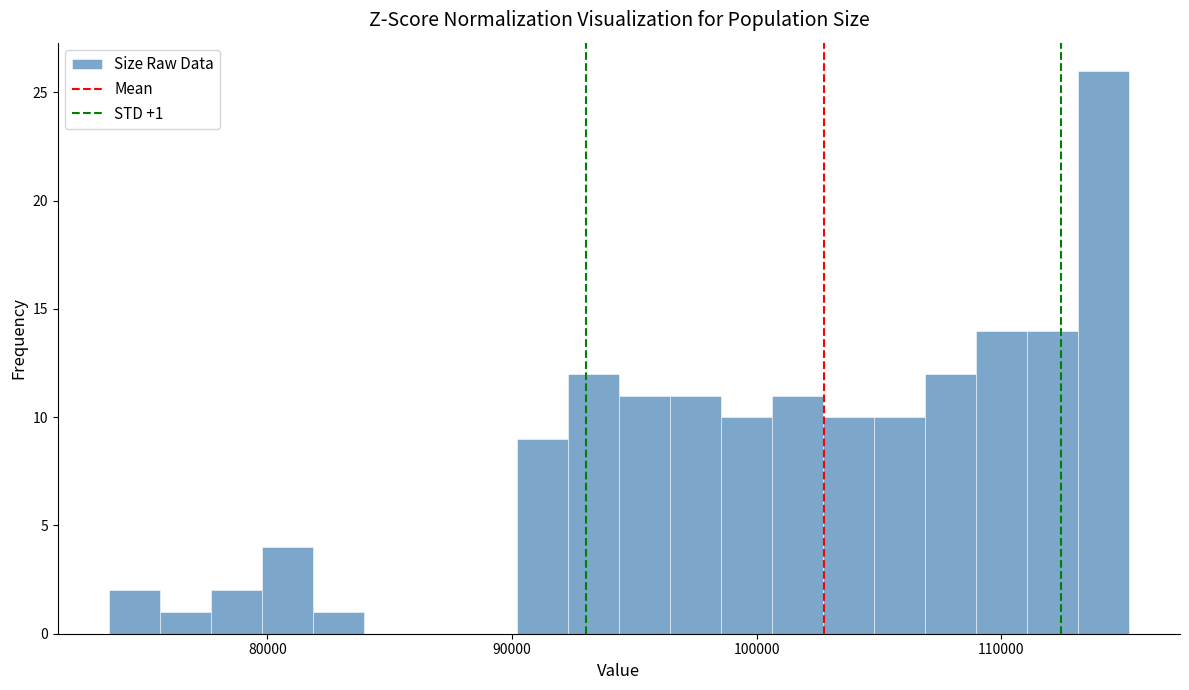

Around what value on the x-axis is the tallest bar? Give the approximate position of its centre, as read against the axis.

114000